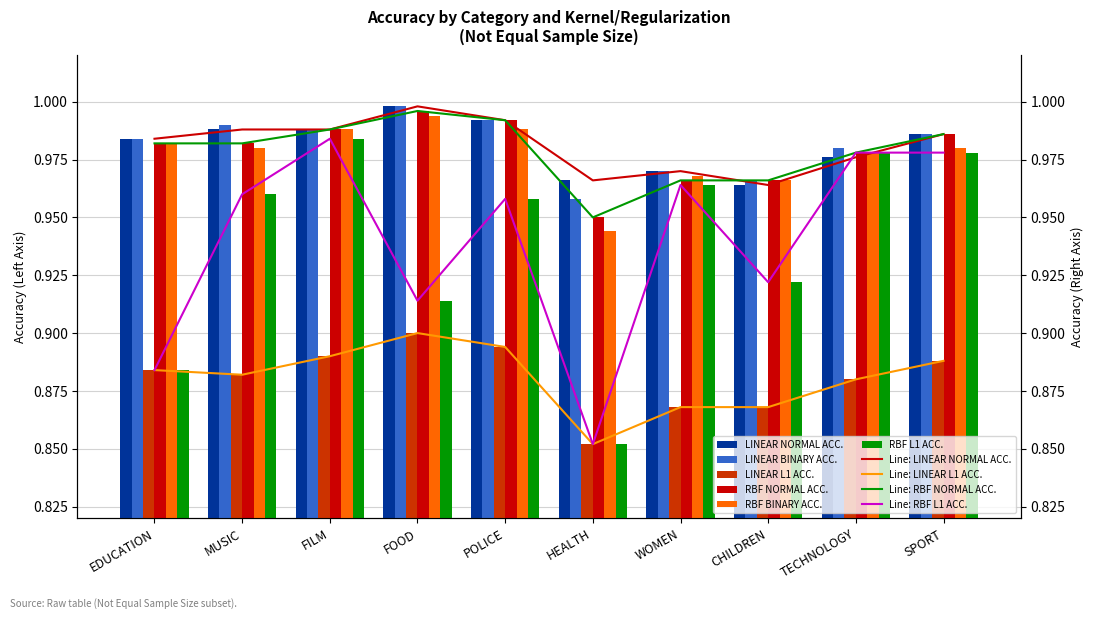

True or false: LINEAR NORMAL ACC. has a value of 0.5 at POLICE.

False